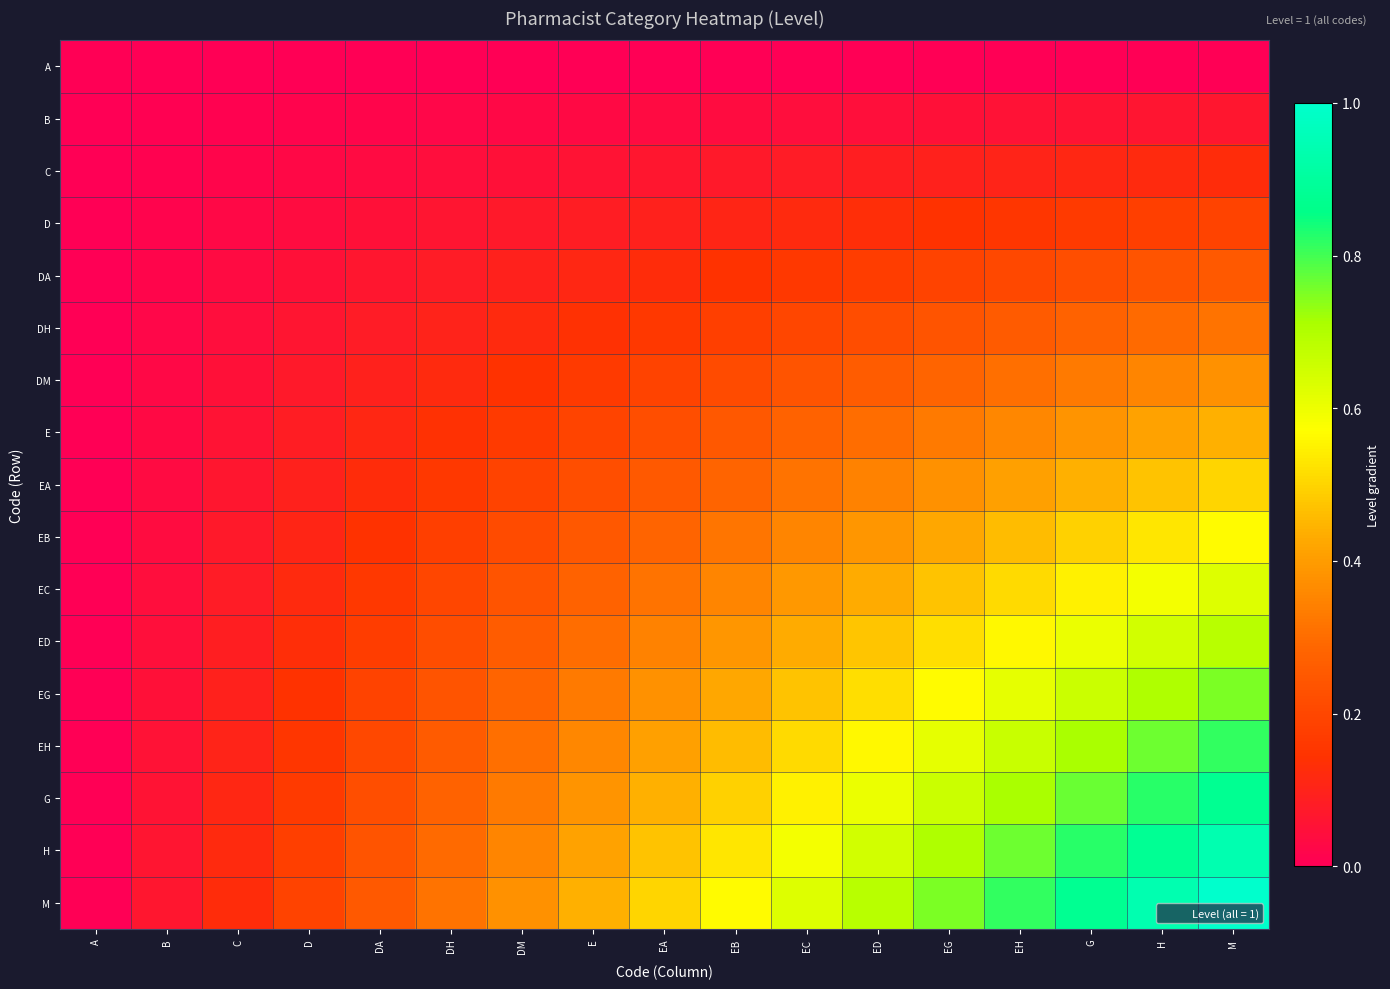

Reading left to right, transcribe all the data shown in this chart.

A: A=0.0	B=0.0	C=0.0	D=0.0	DA=0.0	DH=0.0	DM=0.0	E=0.0	EA=0.0	EB=0.0	EC=0.0	ED=0.0	EG=0.0	EH=0.0	G=0.0	H=0.0	M=0.0
B: A=0.0	B=0.0	C=0.0	D=0.0	DA=0.0	DH=0.0	DM=0.0	E=0.0	EA=0.0	EB=0.0	EC=0.0	ED=0.0	EG=0.0	EH=0.1	G=0.1	H=0.1	M=0.1
C: A=0.0	B=0.0	C=0.0	D=0.0	DA=0.0	DH=0.0	DM=0.0	E=0.1	EA=0.1	EB=0.1	EC=0.1	ED=0.1	EG=0.1	EH=0.1	G=0.1	H=0.1	M=0.1
D: A=0.0	B=0.0	C=0.0	D=0.0	DA=0.0	DH=0.1	DM=0.1	E=0.1	EA=0.1	EB=0.1	EC=0.1	ED=0.1	EG=0.1	EH=0.2	G=0.2	H=0.2	M=0.2
DA: A=0.0	B=0.0	C=0.0	D=0.0	DA=0.1	DH=0.1	DM=0.1	E=0.1	EA=0.1	EB=0.1	EC=0.2	ED=0.2	EG=0.2	EH=0.2	G=0.2	H=0.2	M=0.2
DH: A=0.0	B=0.0	C=0.0	D=0.1	DA=0.1	DH=0.1	DM=0.1	E=0.1	EA=0.2	EB=0.2	EC=0.2	ED=0.2	EG=0.2	EH=0.3	G=0.3	H=0.3	M=0.3
DM: A=0.0	B=0.0	C=0.0	D=0.1	DA=0.1	DH=0.1	DM=0.1	E=0.2	EA=0.2	EB=0.2	EC=0.2	ED=0.3	EG=0.3	EH=0.3	G=0.3	H=0.4	M=0.4
E: A=0.0	B=0.0	C=0.1	D=0.1	DA=0.1	DH=0.1	DM=0.2	E=0.2	EA=0.2	EB=0.2	EC=0.3	ED=0.3	EG=0.3	EH=0.4	G=0.4	H=0.4	M=0.4
EA: A=0.0	B=0.0	C=0.1	D=0.1	DA=0.1	DH=0.2	DM=0.2	E=0.2	EA=0.2	EB=0.3	EC=0.3	ED=0.3	EG=0.4	EH=0.4	G=0.4	H=0.5	M=0.5
EB: A=0.0	B=0.0	C=0.1	D=0.1	DA=0.1	DH=0.2	DM=0.2	E=0.2	EA=0.3	EB=0.3	EC=0.4	ED=0.4	EG=0.4	EH=0.5	G=0.5	H=0.5	M=0.6
EC: A=0.0	B=0.0	C=0.1	D=0.1	DA=0.2	DH=0.2	DM=0.2	E=0.3	EA=0.3	EB=0.4	EC=0.4	ED=0.4	EG=0.5	EH=0.5	G=0.5	H=0.6	M=0.6
ED: A=0.0	B=0.0	C=0.1	D=0.1	DA=0.2	DH=0.2	DM=0.3	E=0.3	EA=0.3	EB=0.4	EC=0.4	ED=0.5	EG=0.5	EH=0.6	G=0.6	H=0.6	M=0.7
EG: A=0.0	B=0.0	C=0.1	D=0.1	DA=0.2	DH=0.2	DM=0.3	E=0.3	EA=0.4	EB=0.4	EC=0.5	ED=0.5	EG=0.6	EH=0.6	G=0.7	H=0.7	M=0.8
EH: A=0.0	B=0.1	C=0.1	D=0.2	DA=0.2	DH=0.3	DM=0.3	E=0.4	EA=0.4	EB=0.5	EC=0.5	ED=0.6	EG=0.6	EH=0.7	G=0.7	H=0.8	M=0.8
G: A=0.0	B=0.1	C=0.1	D=0.2	DA=0.2	DH=0.3	DM=0.3	E=0.4	EA=0.4	EB=0.5	EC=0.5	ED=0.6	EG=0.7	EH=0.7	G=0.8	H=0.8	M=0.9
H: A=0.0	B=0.1	C=0.1	D=0.2	DA=0.2	DH=0.3	DM=0.4	E=0.4	EA=0.5	EB=0.5	EC=0.6	ED=0.6	EG=0.7	EH=0.8	G=0.8	H=0.9	M=0.9
M: A=0.0	B=0.1	C=0.1	D=0.2	DA=0.2	DH=0.3	DM=0.4	E=0.4	EA=0.5	EB=0.6	EC=0.6	ED=0.7	EG=0.8	EH=0.8	G=0.9	H=0.9	M=1.0